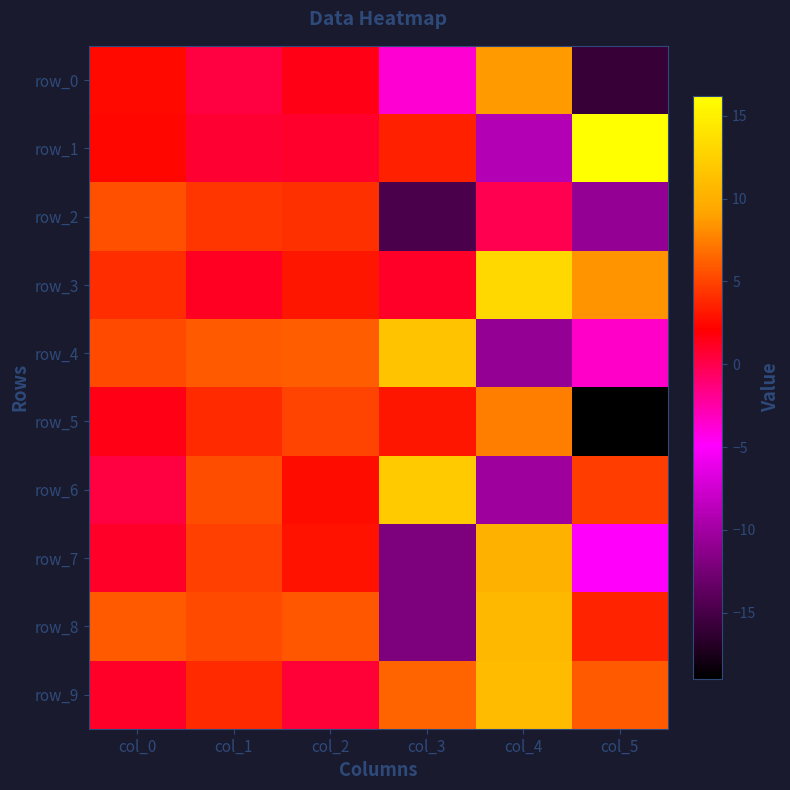

What is the difference between the row_5 values at col_1 and col_0?

2.4